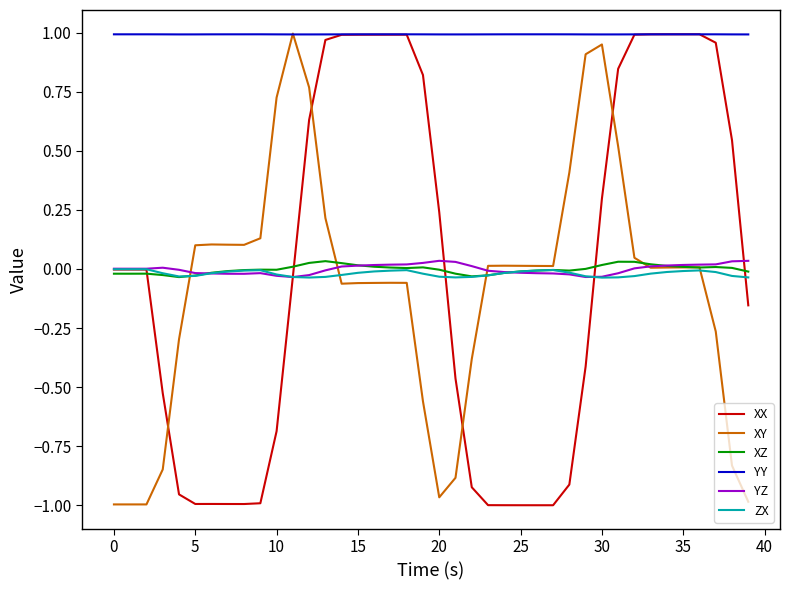

Which series has the largest total across all categories?

YY